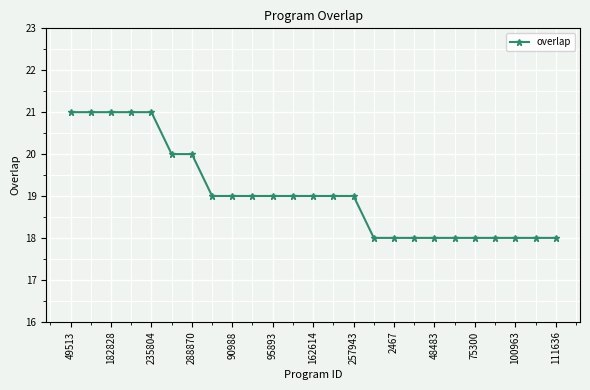

What is the difference between the maximum and minimum values?

3